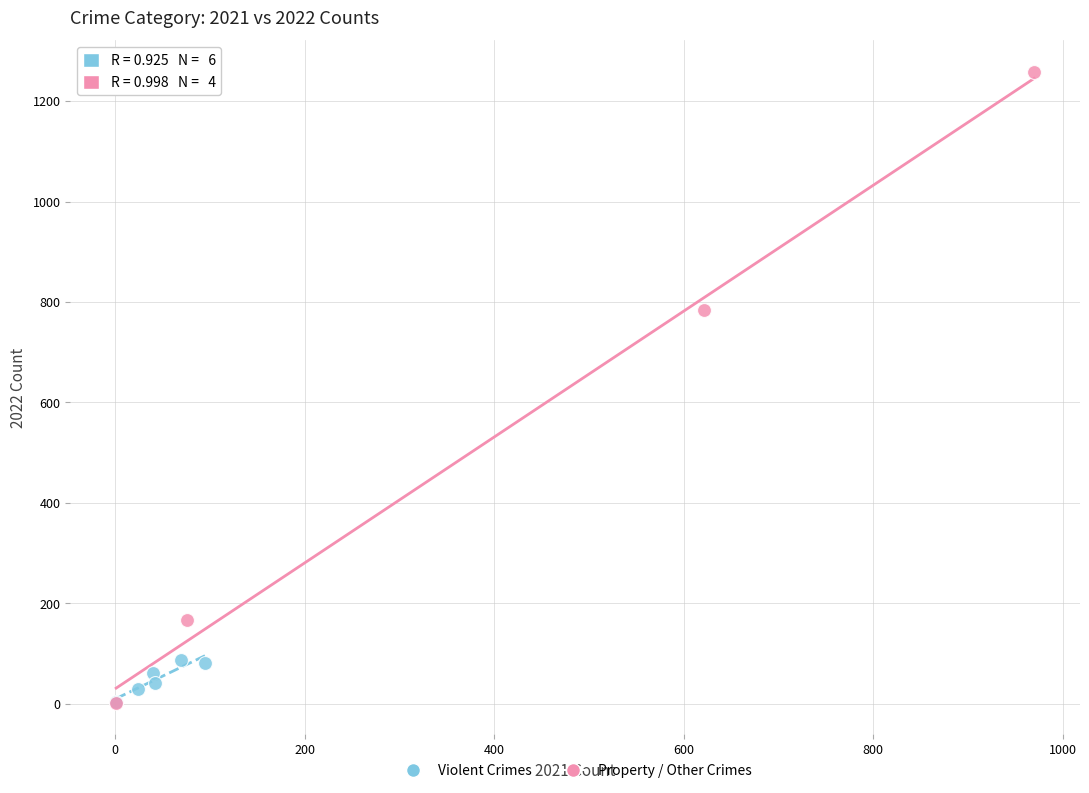

Which series has the widest spread of Y values?

Property / Other Crimes